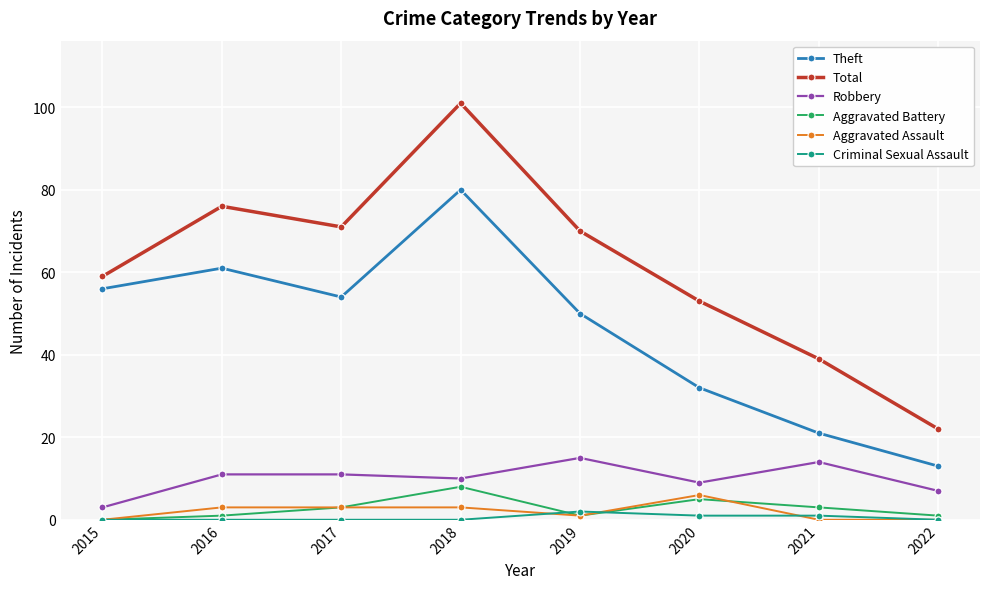

Between 2015 and 2018, which series saw the biggest shift?

Total